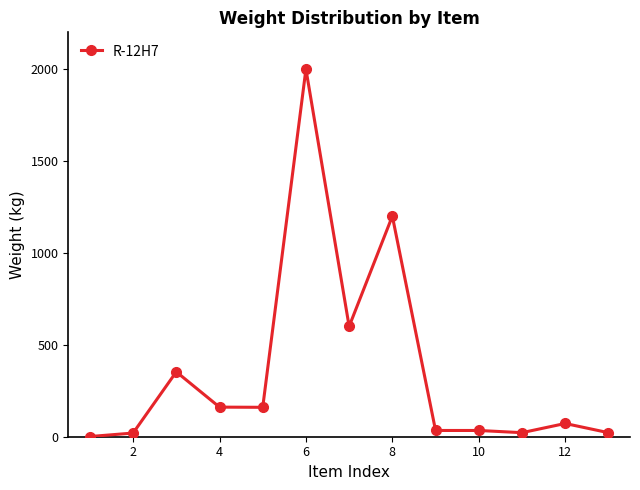

True or false: the data has more than 1 interior local peaks.

True